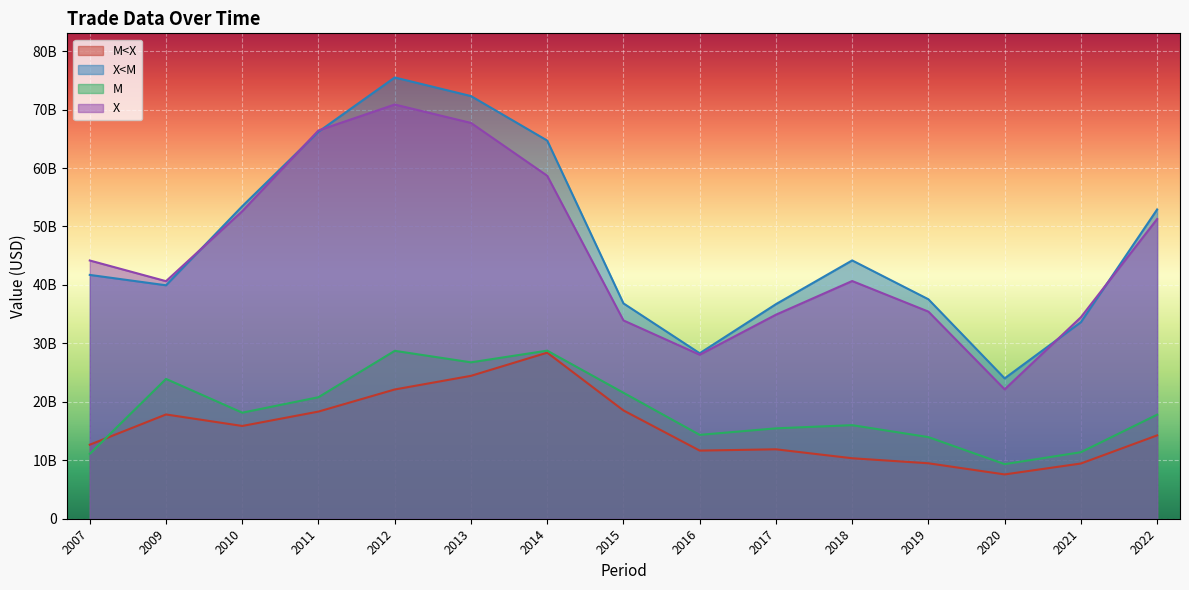

What value does the X series have at 2022?

51274951711.6